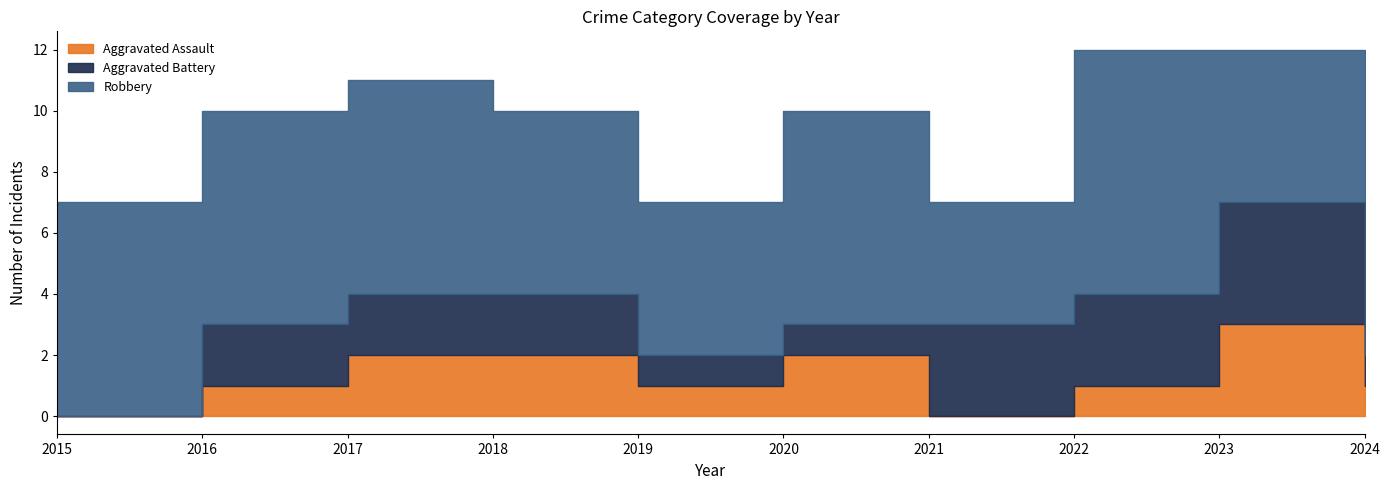

At which label does Aggravated Battery reach its minimum?

2015